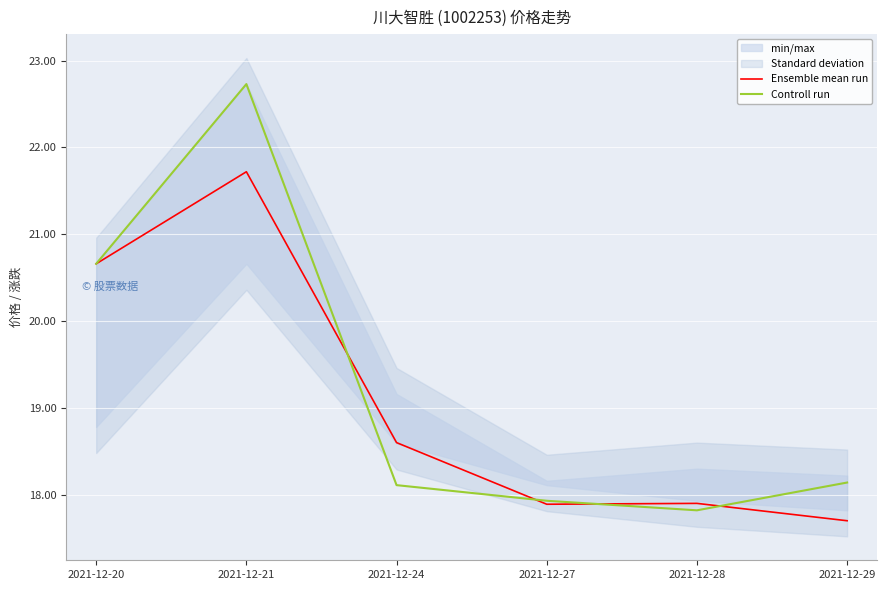

List the series in order of their peak value, lowest first.

Ensemble mean run, Controll run